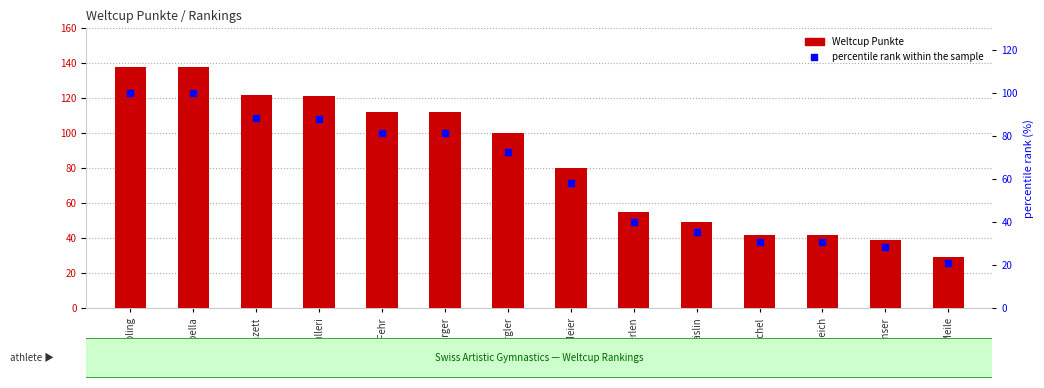

Which series has the largest total across all categories?

Weltcup Punkte